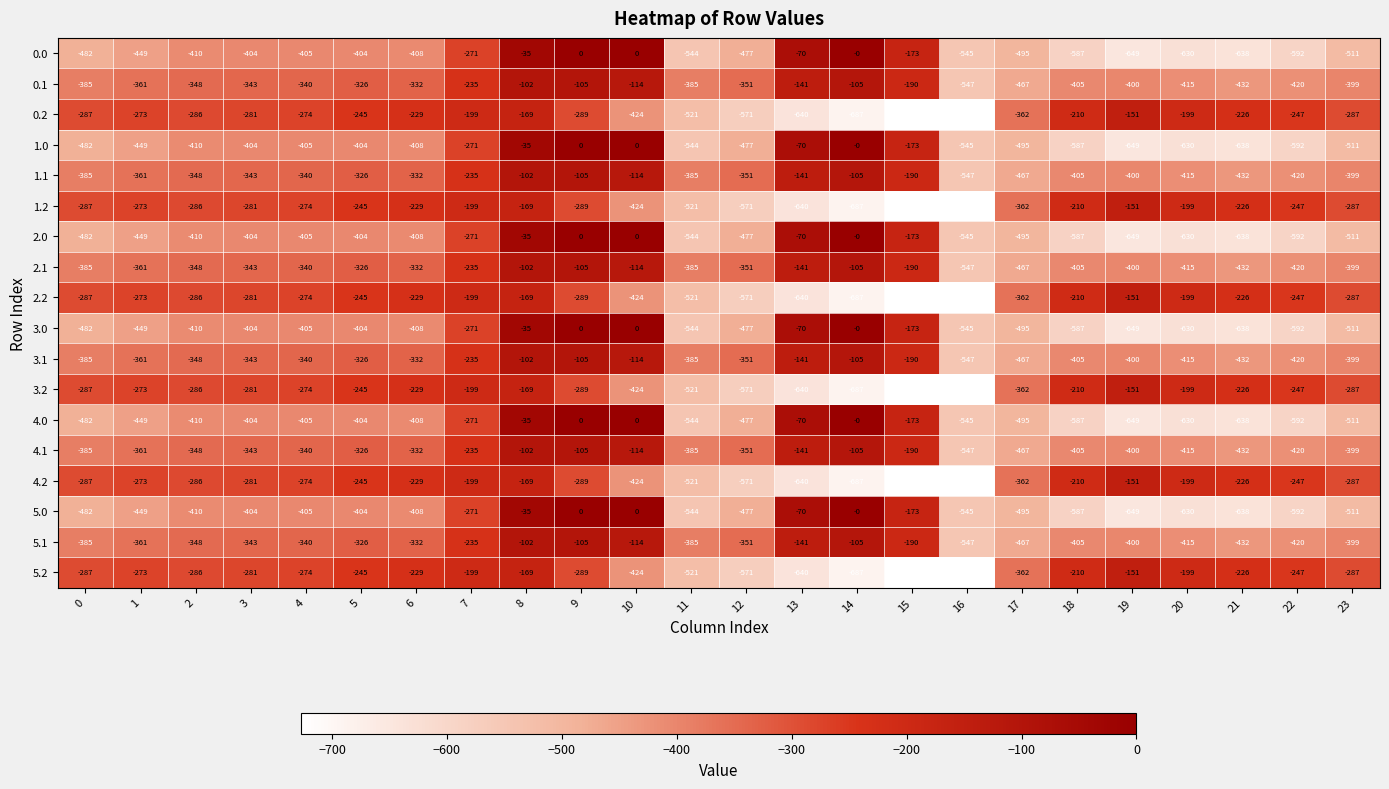

What is the total value across all series at 21?

-7776